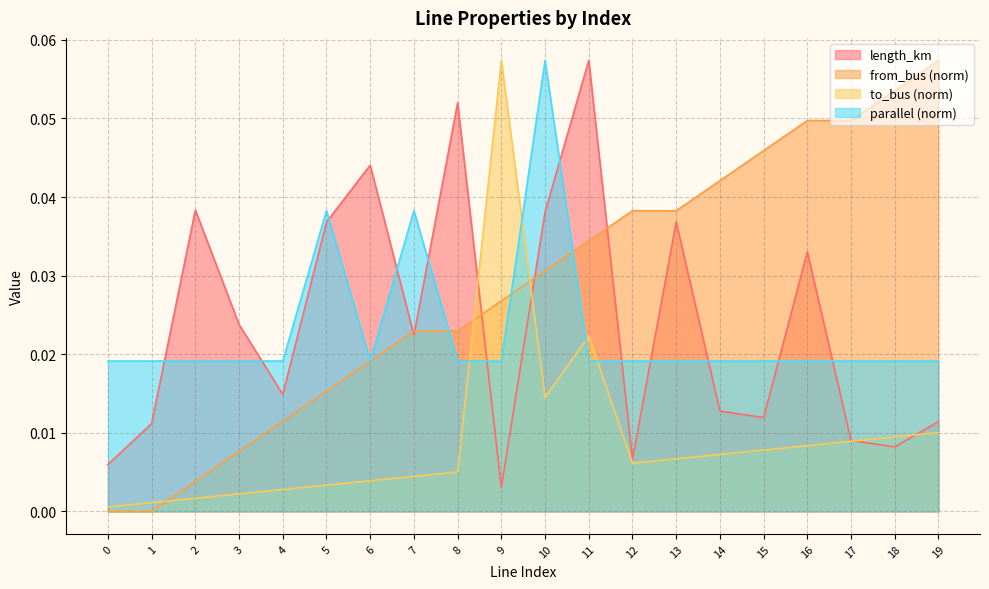

True or false: length_km and parallel intersect in this chart.

True